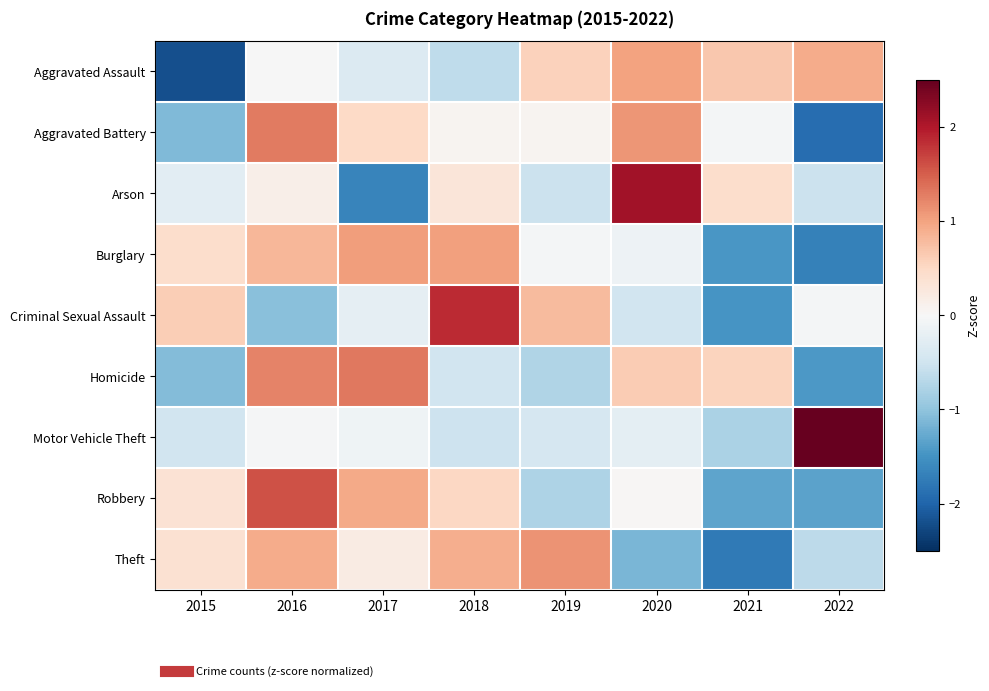

What is the total value across all series at 2020?

2.9